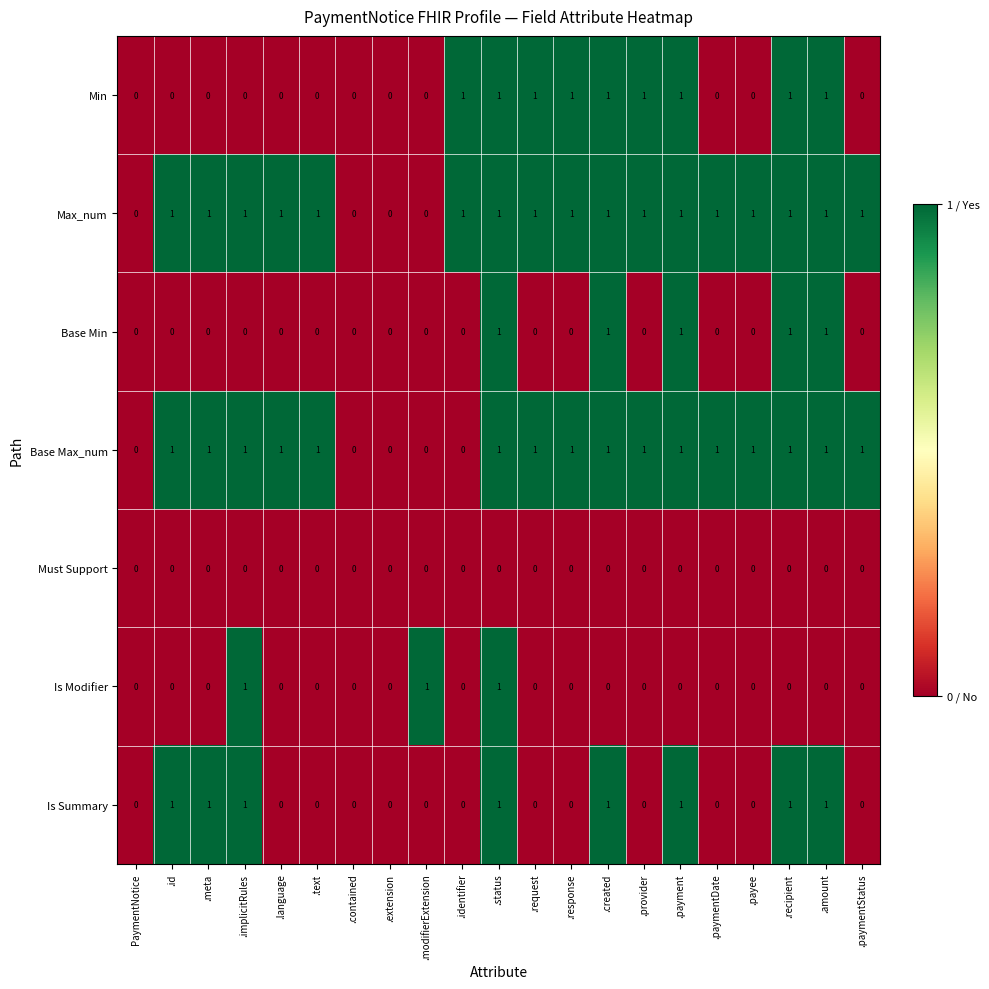

The Is Summary series shows 1 at .language. True or false?

False